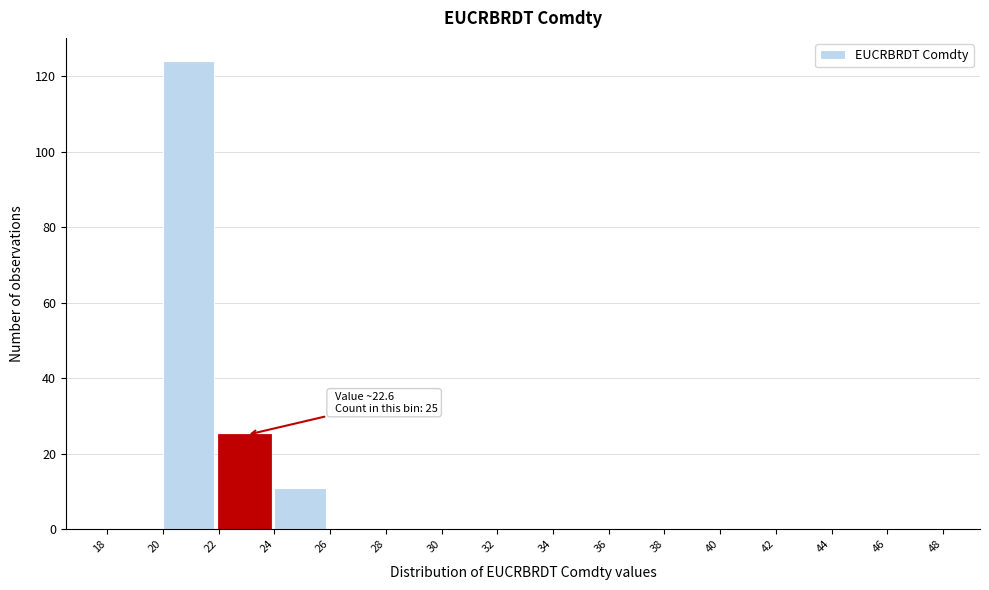

Over which range of the x-axis is the bar tallest?

20 to 22